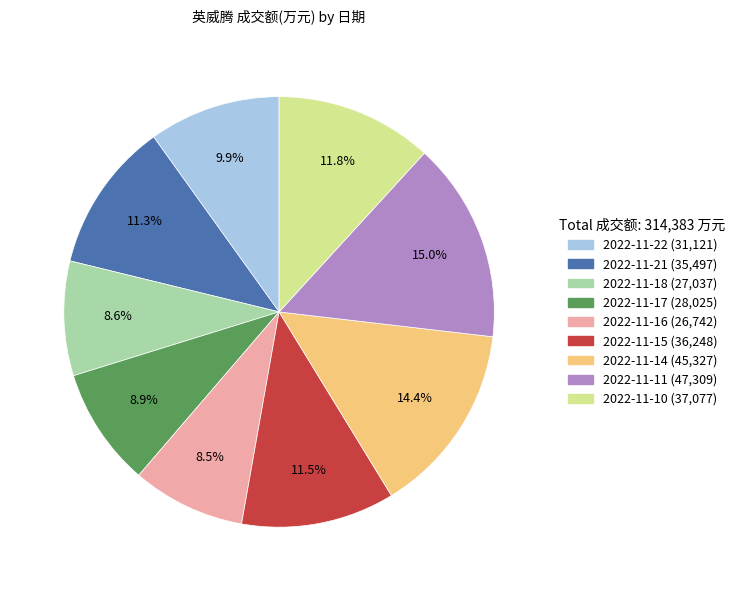

To the nearest percent, what percentage of the pie is 2022-11-22?

10%